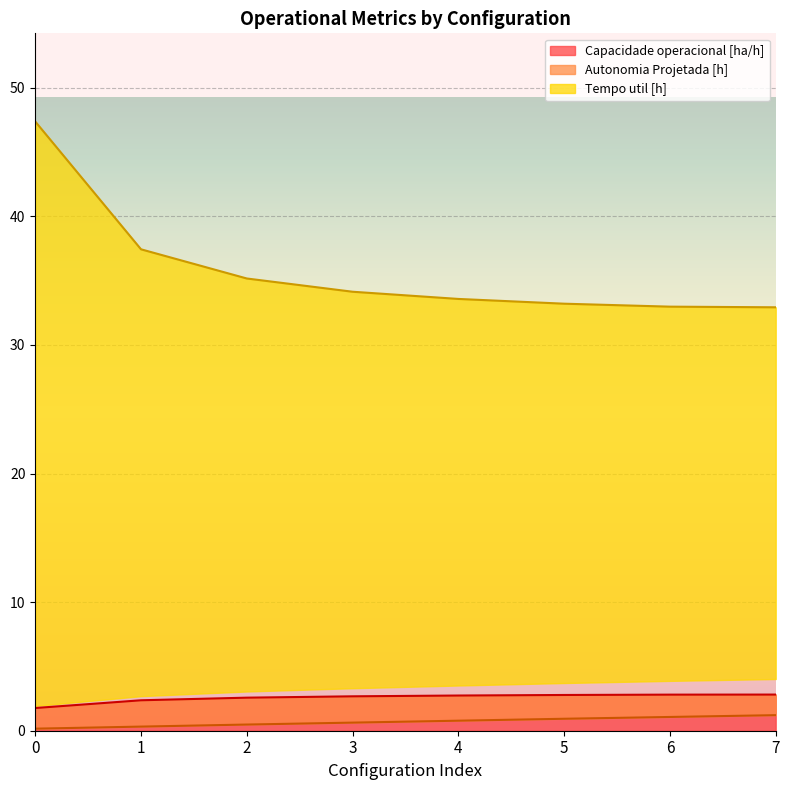

What is the minimum value for Capacidade operacional [ha/h]?

1.8